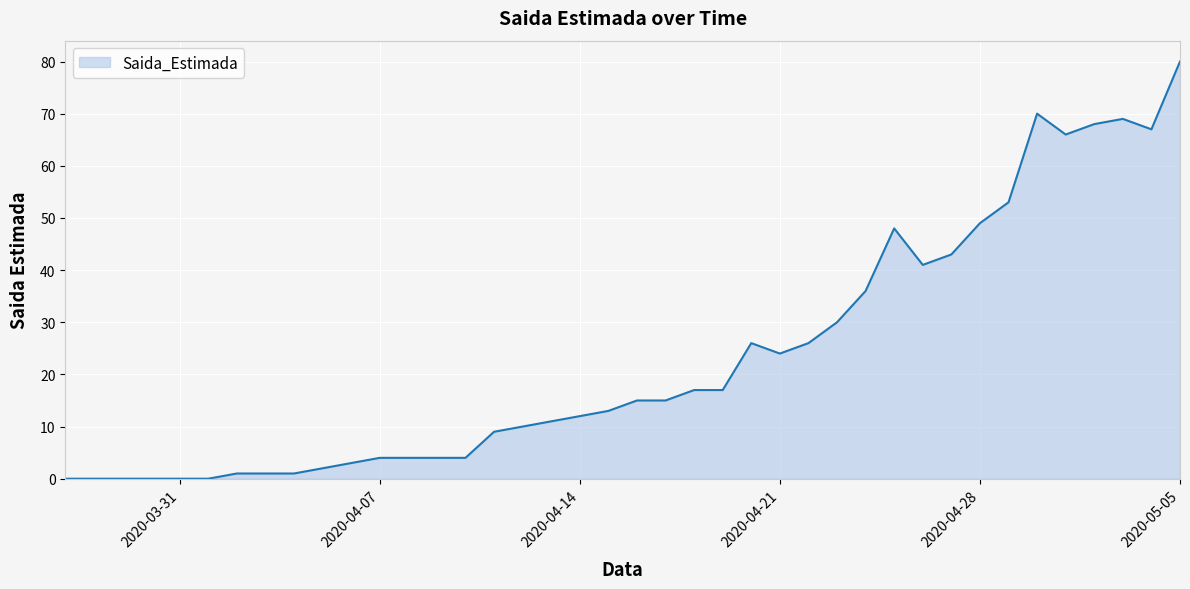

What is the difference between the maximum and minimum values?

80